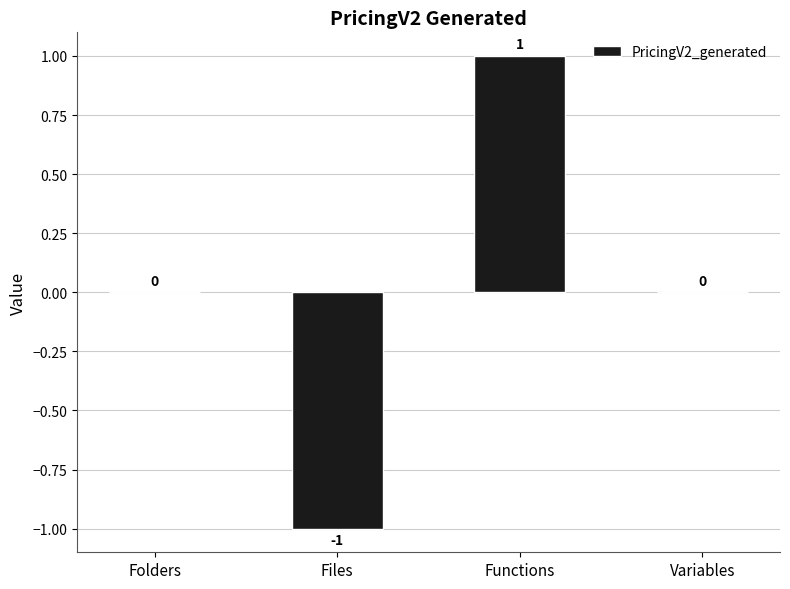

Reading left to right, transcribe all the data shown in this chart.

Folders=0	Files=-1	Functions=1	Variables=0